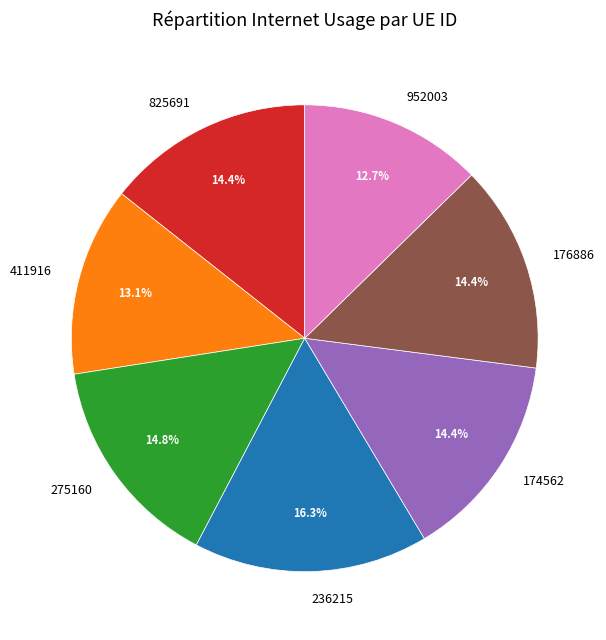

What is the ratio of the value at 825691 to the value at 275160?

1.0